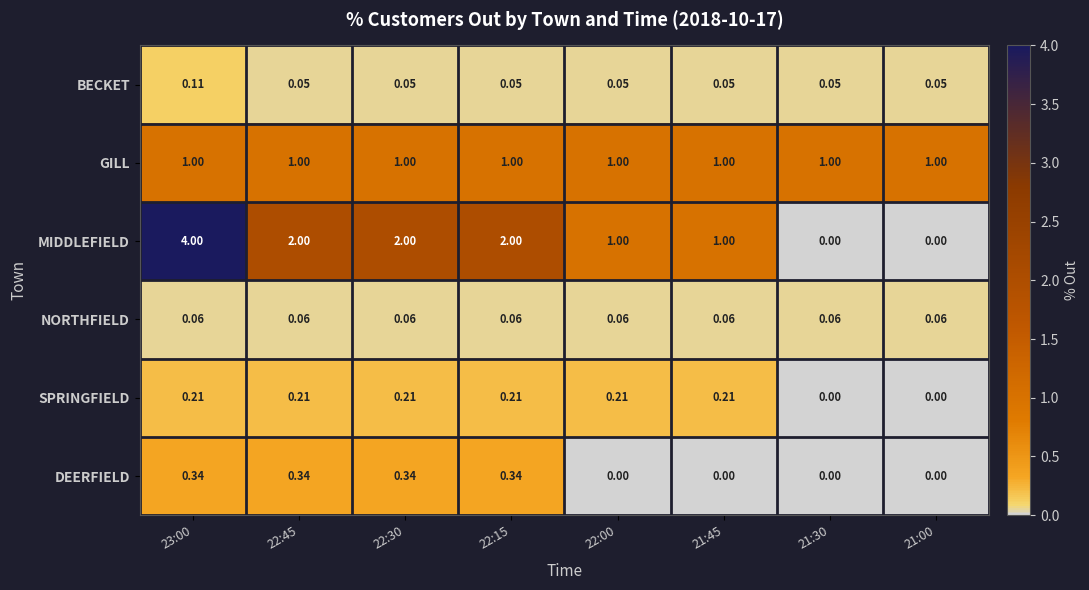

How many distinct data groups are displayed?

6